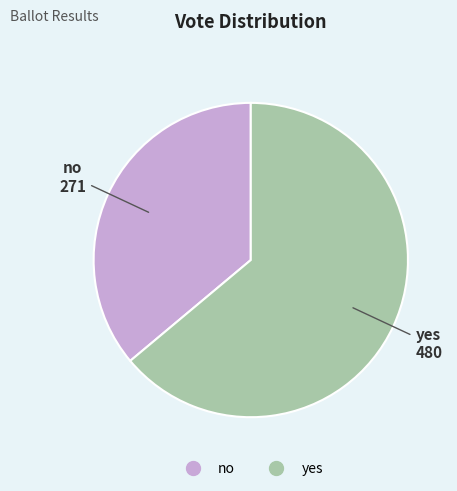

The yes slice represents 64% of the pie. True or false?

True